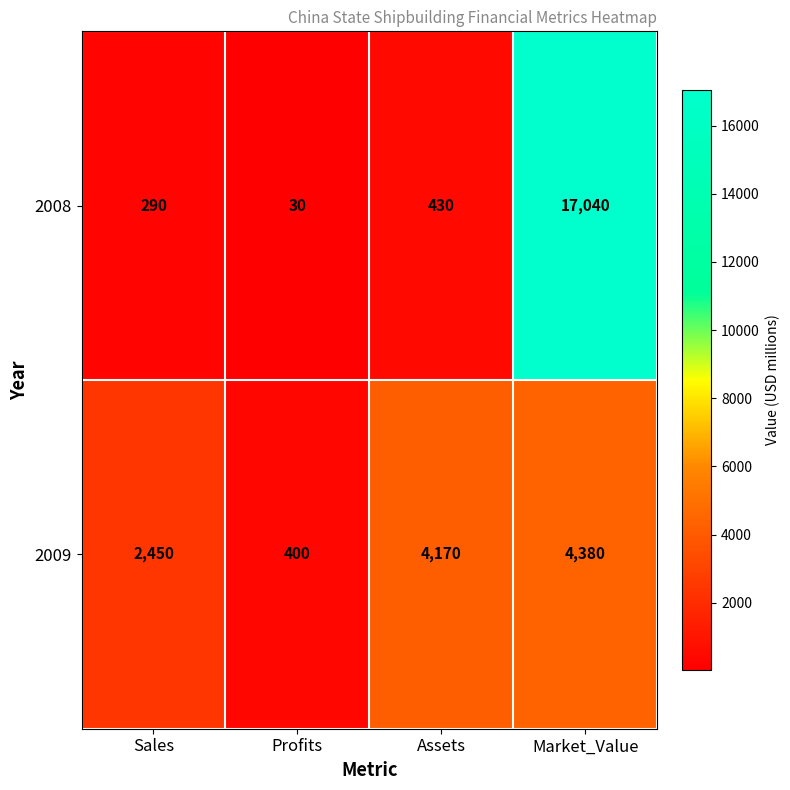

At which label is 2008 closest to 8535?

Assets